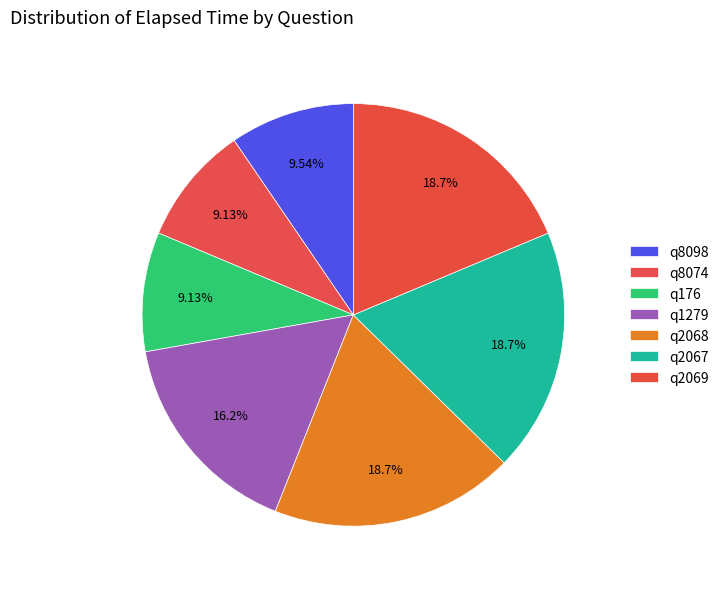

Combined, do q1279 and q2067 account for over 50%?

No